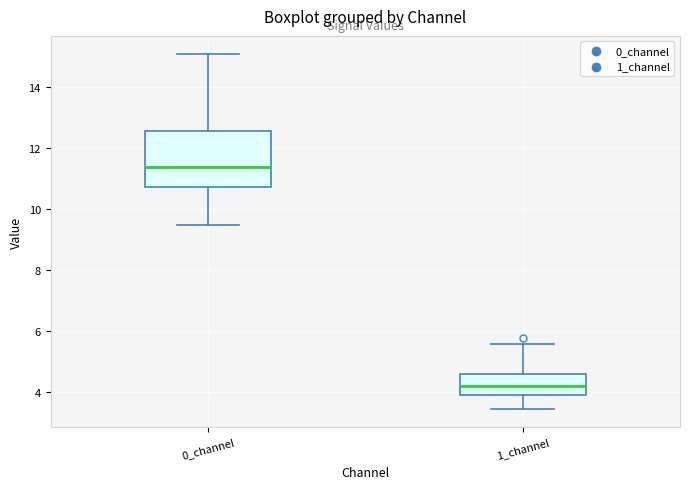

Which box's median line is the lowest?

1_channel